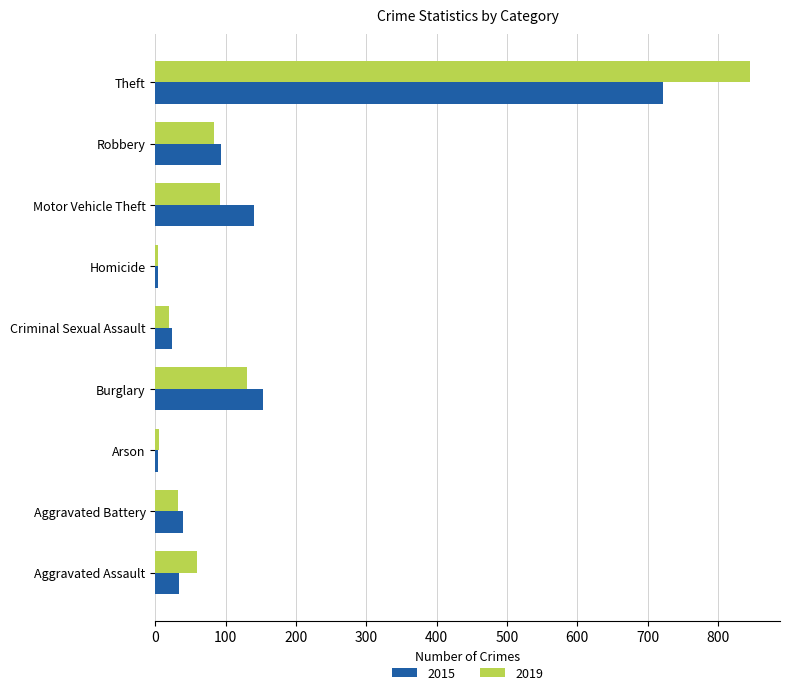

What is the sum of all 2019 values?

1271